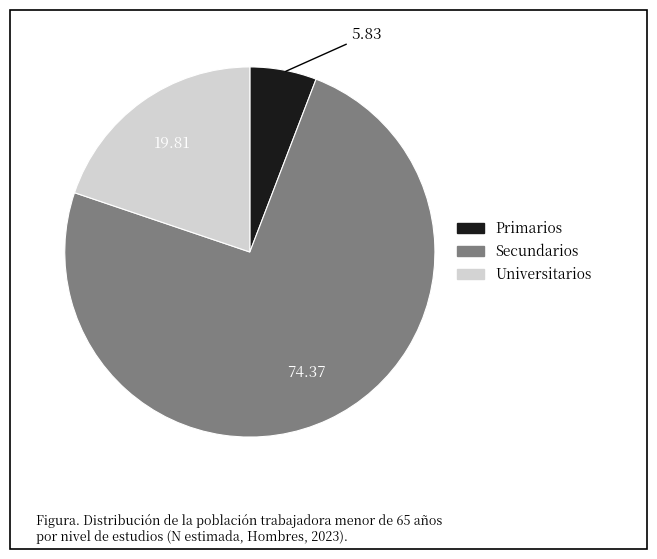

Count the number of slices in the pie.

3